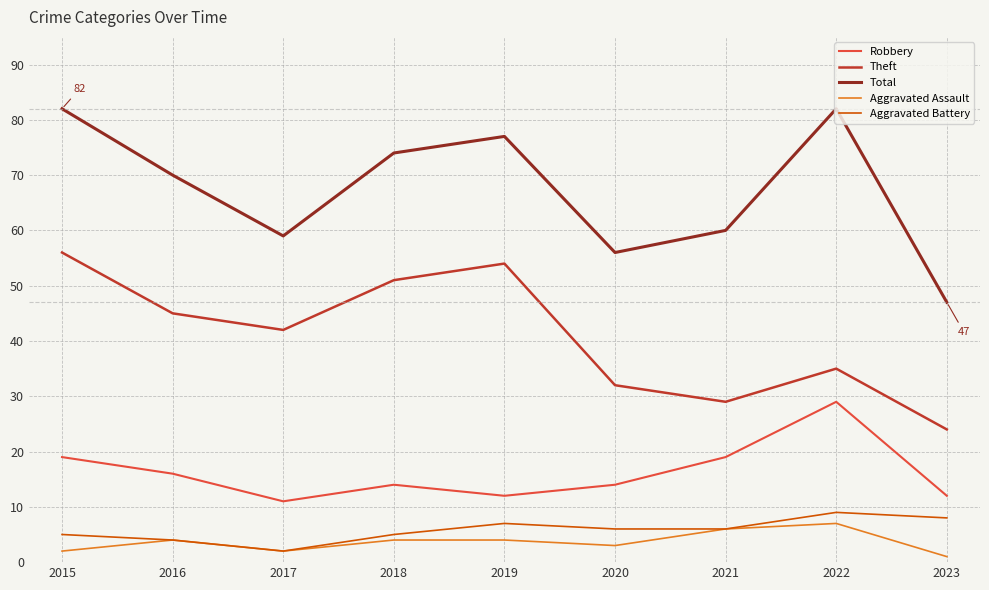

Reading left to right, extract all data points from this chart.

Robbery: 2015=19	2016=16	2017=11	2018=14	2019=12	2020=14	2021=19	2022=29	2023=12
Theft: 2015=56	2016=45	2017=42	2018=51	2019=54	2020=32	2021=29	2022=35	2023=24
Total: 2015=82	2016=70	2017=59	2018=74	2019=77	2020=56	2021=60	2022=82	2023=47
Aggravated Assault: 2015=2	2016=4	2017=2	2018=4	2019=4	2020=3	2021=6	2022=7	2023=1
Aggravated Battery: 2015=5	2016=4	2017=2	2018=5	2019=7	2020=6	2021=6	2022=9	2023=8